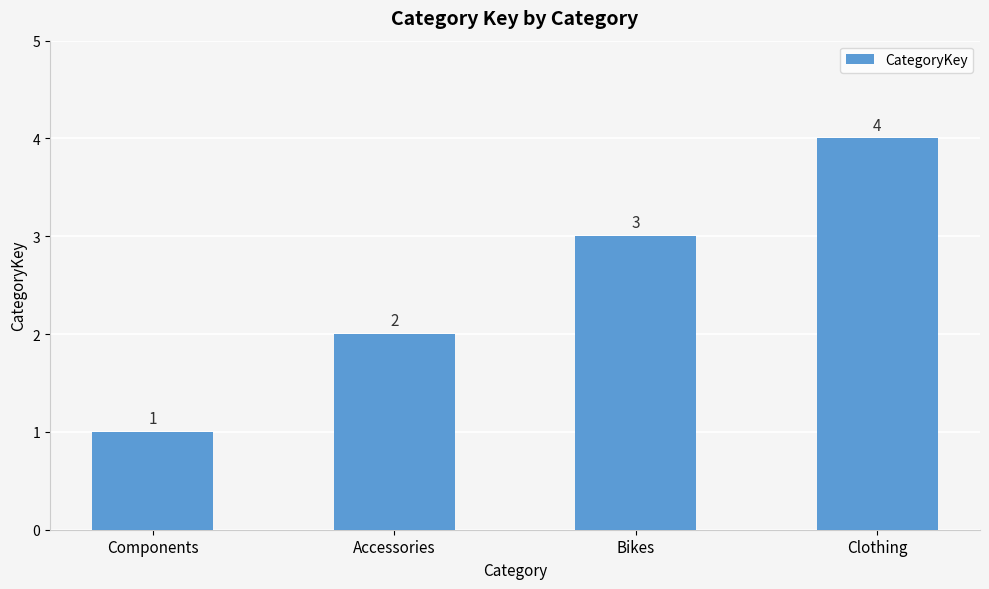

The value at Clothing is 4. True or false?

True